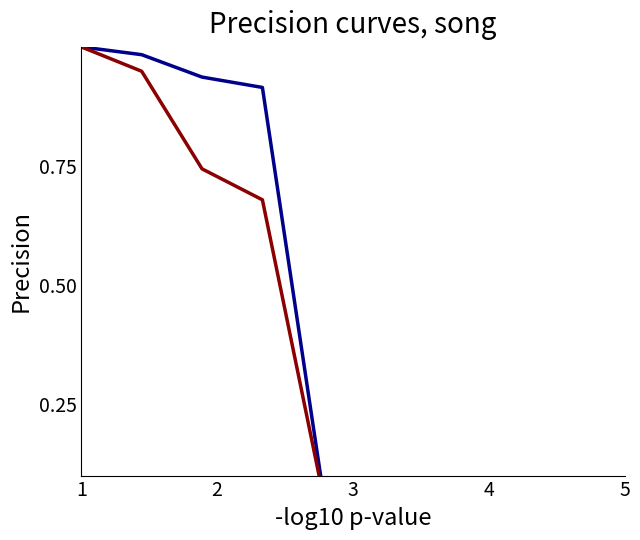

True or false: col_7 and col_6 intersect in this chart.

False